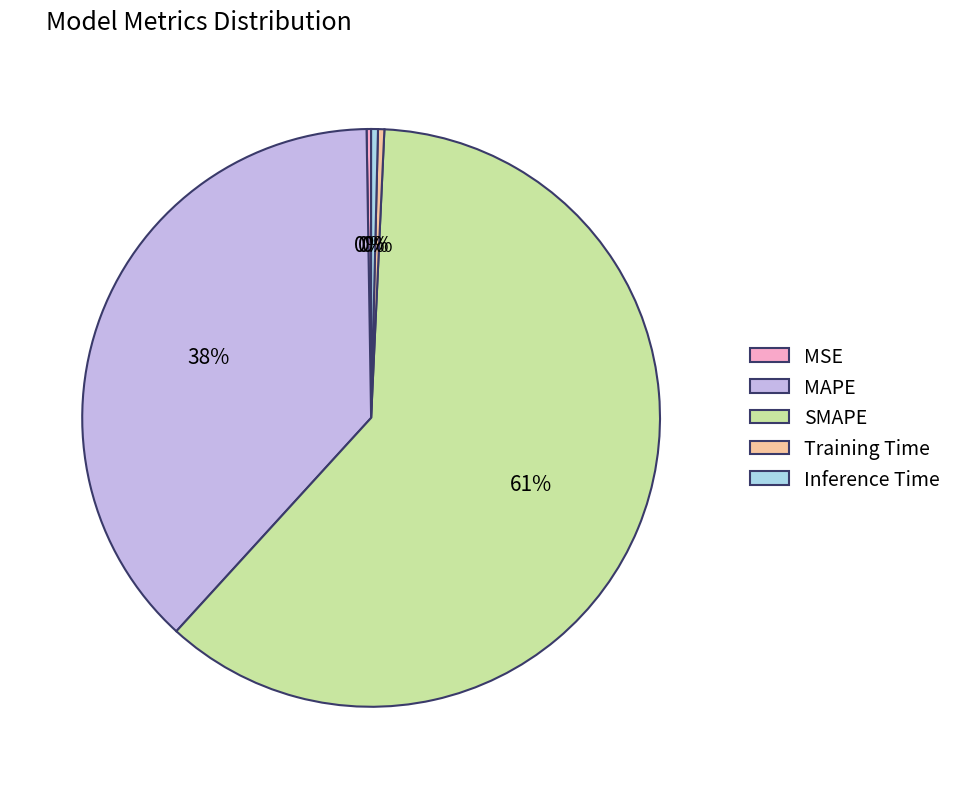

Which has a higher value, MAPE or Training Time?

MAPE